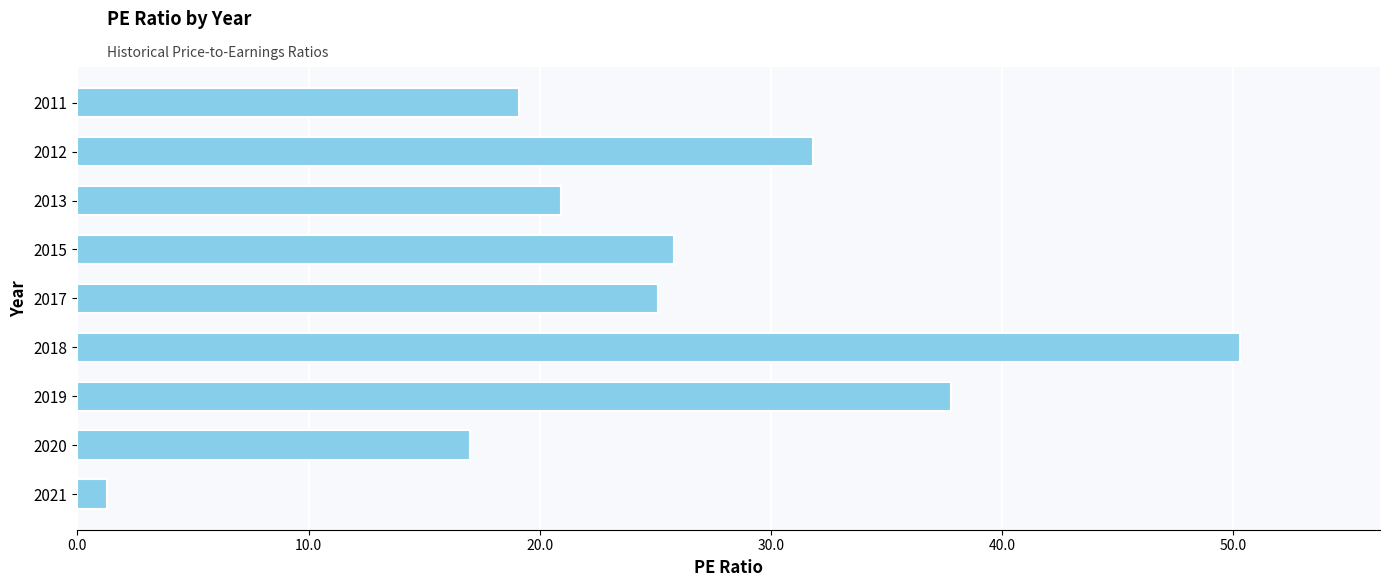

What is the difference between the values at 2015 and 2019?

12.0